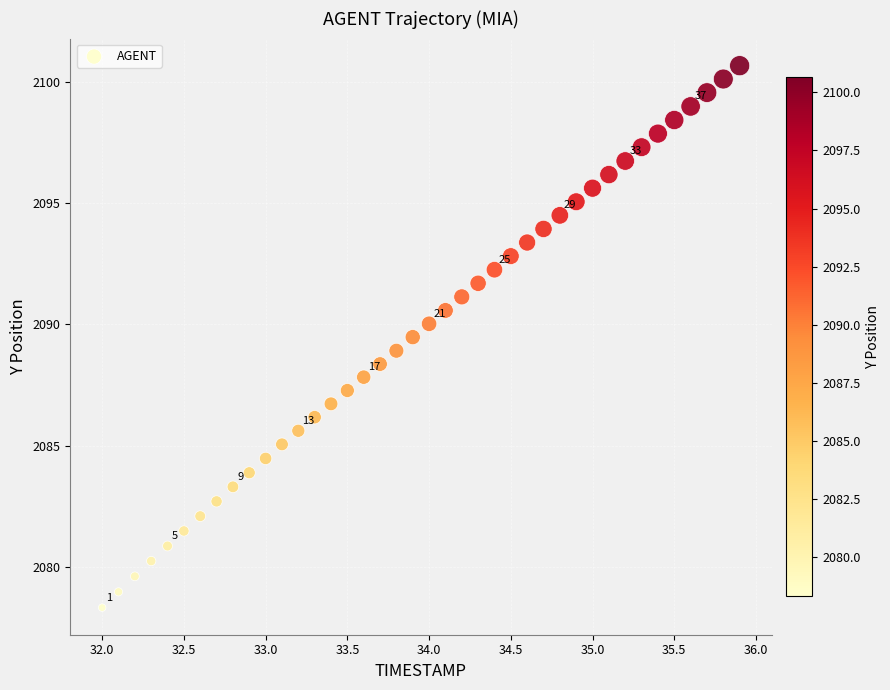

What is the range of X values (max minus min)?

3.9